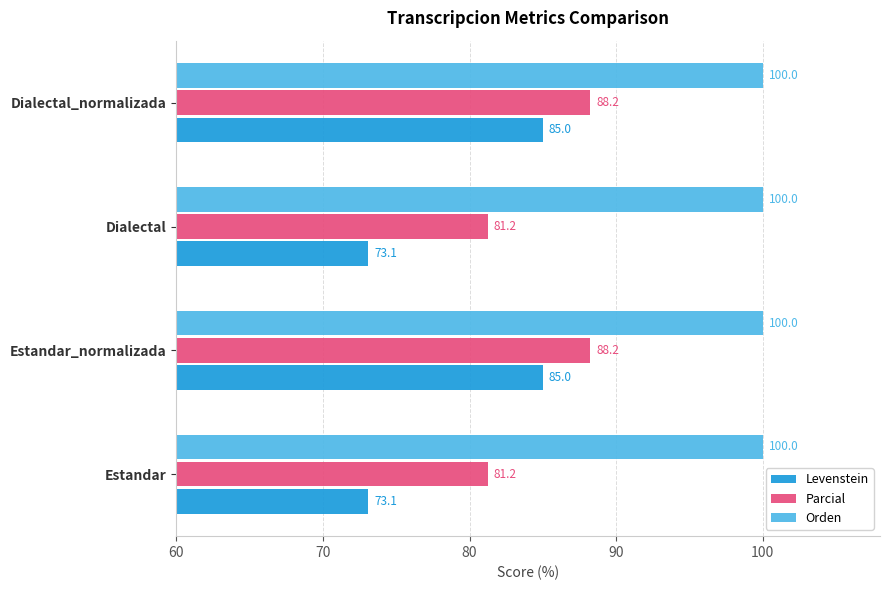

What is the total value across all series at Estandar_normalizada?

273.2